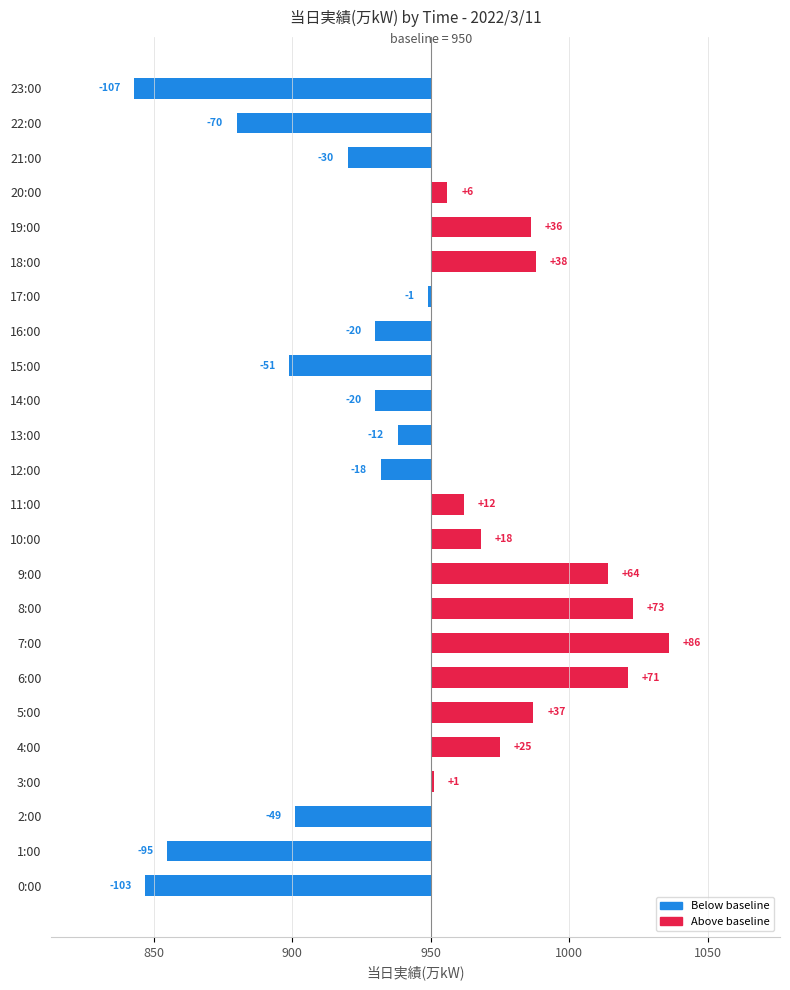

How many data points are less than 1?

12